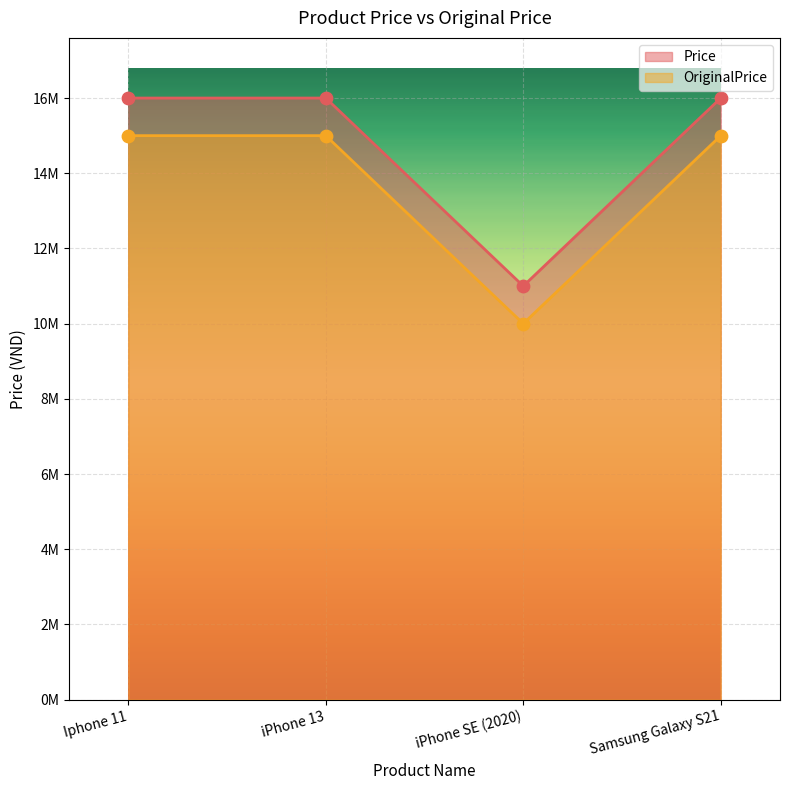

Which series reaches the maximum Y coordinate?

Price